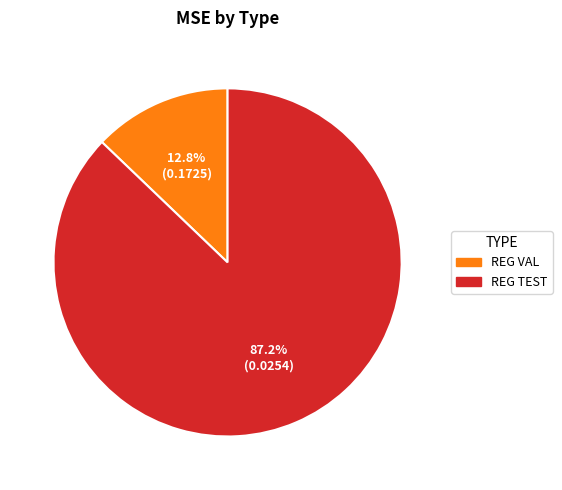

What percentage is the REG TEST slice, to the nearest percent?

87%